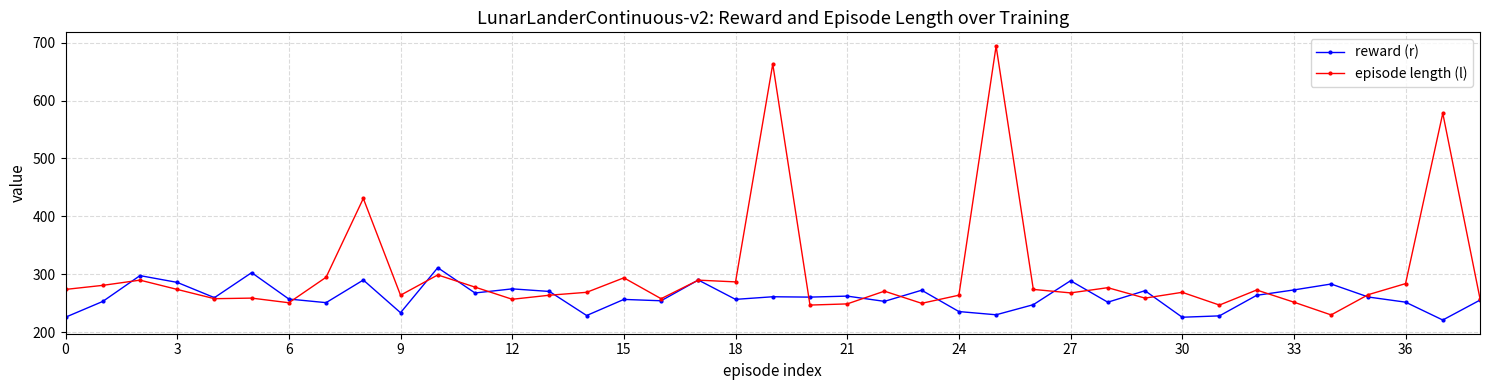

What is the value of the reward (r) point at the 18th from the left?

290.2